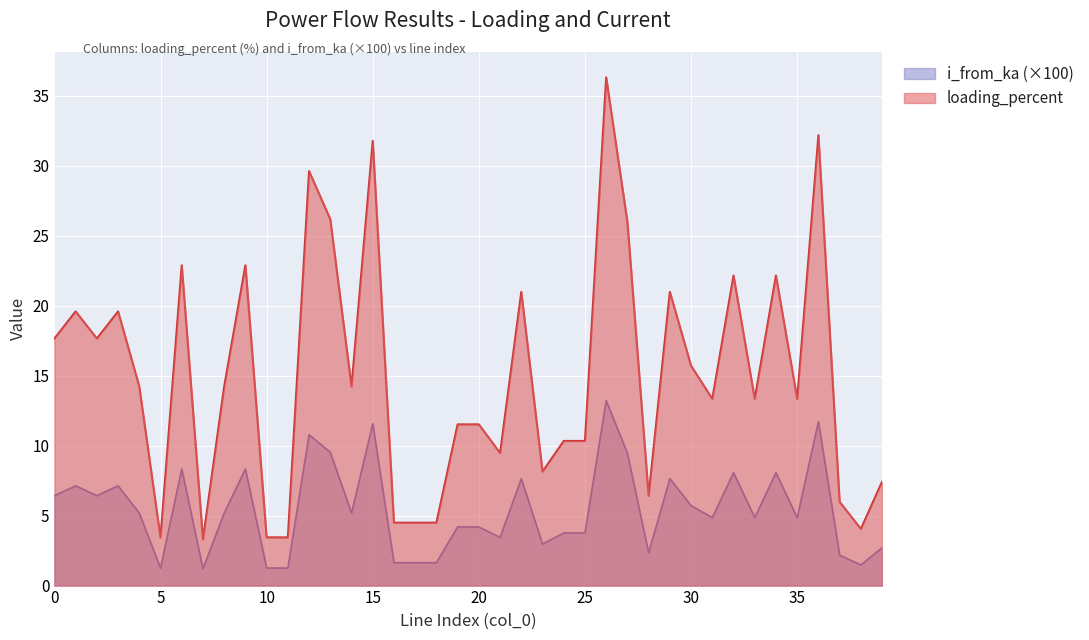

Reading right to left, transcribe all the data shown in this chart.

i_from_ka: 2.7	1.5	2.2	11.7	4.9	8.1	4.9	8.1	4.9	5.7	7.6	2.3	9.5	13.2	3.8	3.8	3.0	7.6	3.4	4.2	4.2	1.6	1.6	1.6	11.6	5.2	9.5	10.8	1.3	1.3	8.3	5.2	1.2	8.3	1.2	5.2	7.1	6.4	7.1	6.4
loading_percent: 7.4	4.0	6.0	32.2	13.3	22.2	13.3	22.2	13.3	15.7	21.0	6.4	26.0	36.3	10.3	10.3	8.1	21.0	9.5	11.5	11.5	4.5	4.5	4.5	31.8	14.2	26.2	29.6	3.4	3.4	22.9	14.2	3.3	22.9	3.4	14.2	19.6	17.7	19.6	17.7